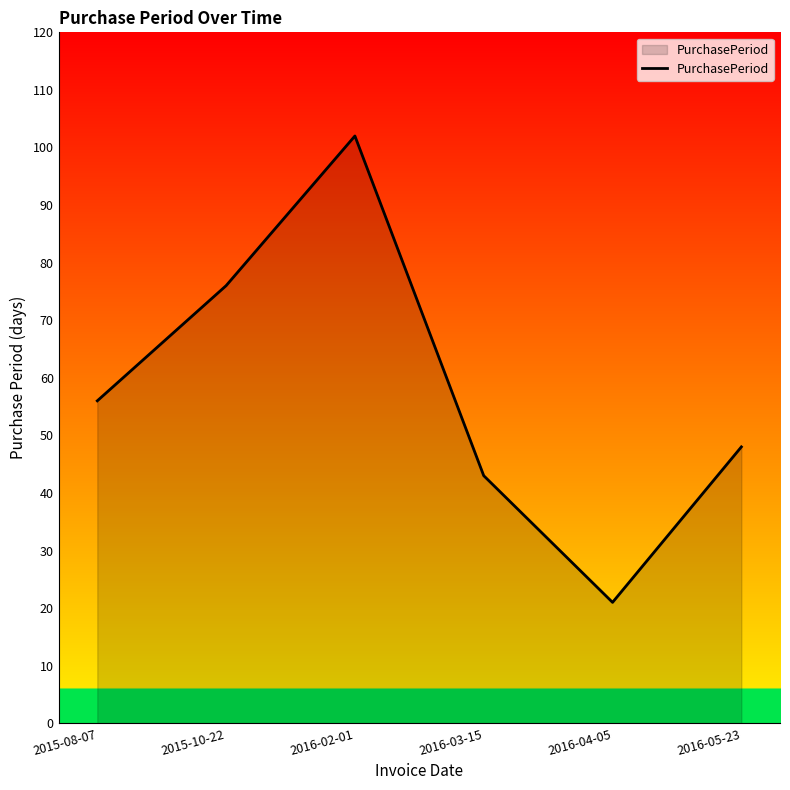

What is the approximate value at 2016-04-05, to the nearest 5?

20